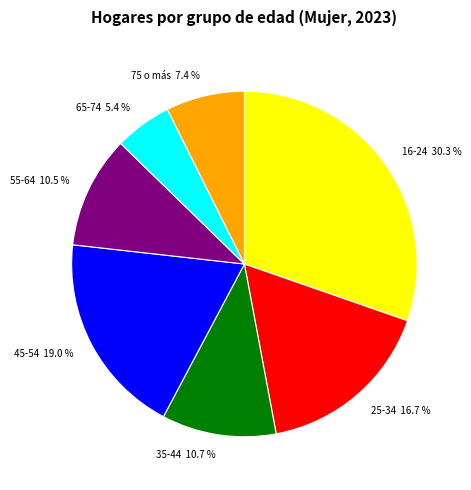

Which has a higher value, 25-34 or 45-54?

45-54